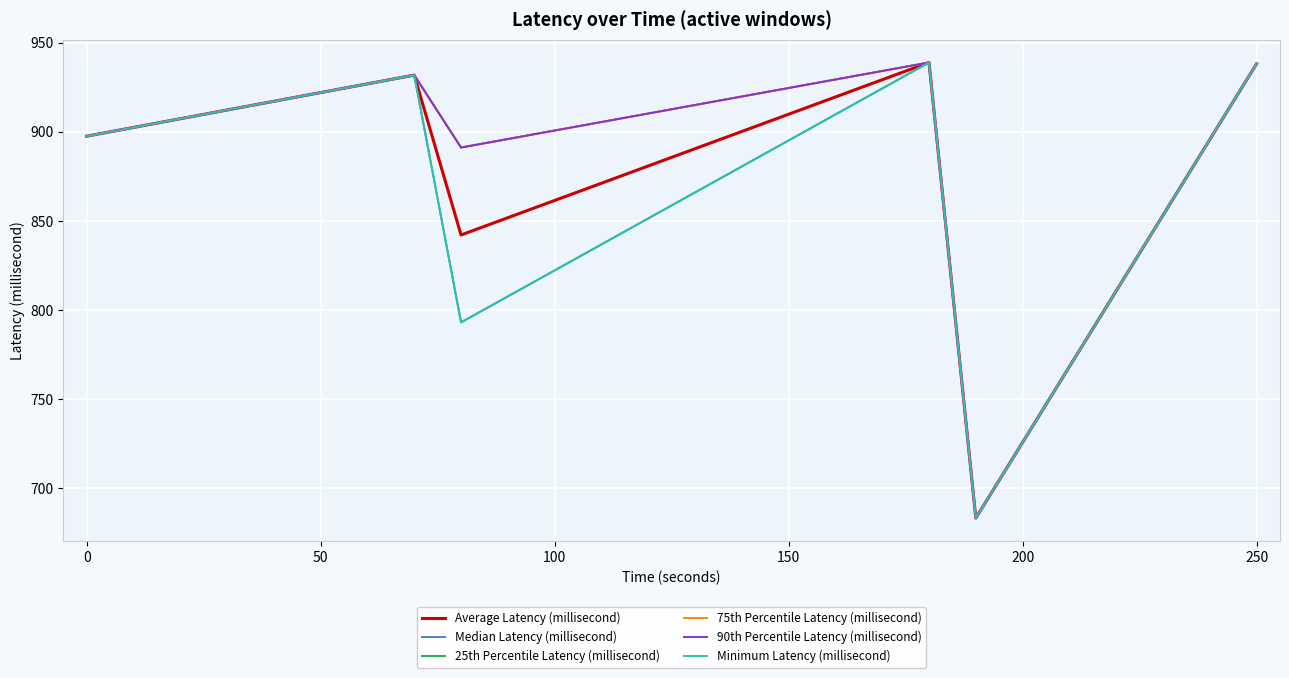

Does the chart display data point markers on the line(s)?

No